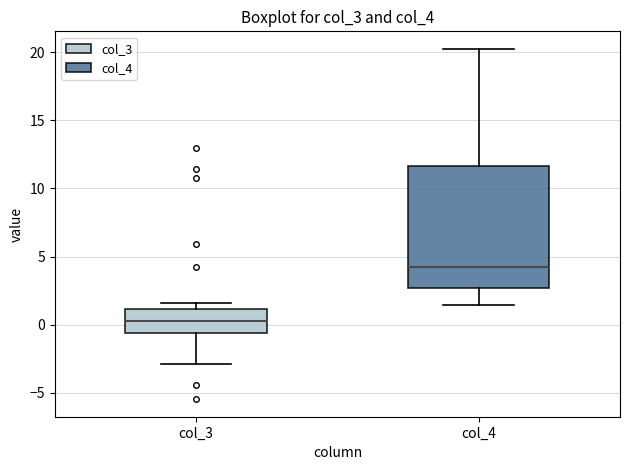

Which box has the lowest median line?

col_3